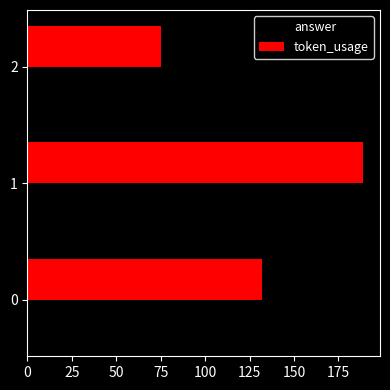

The value of token_usage at 1 is 189. True or false?

True